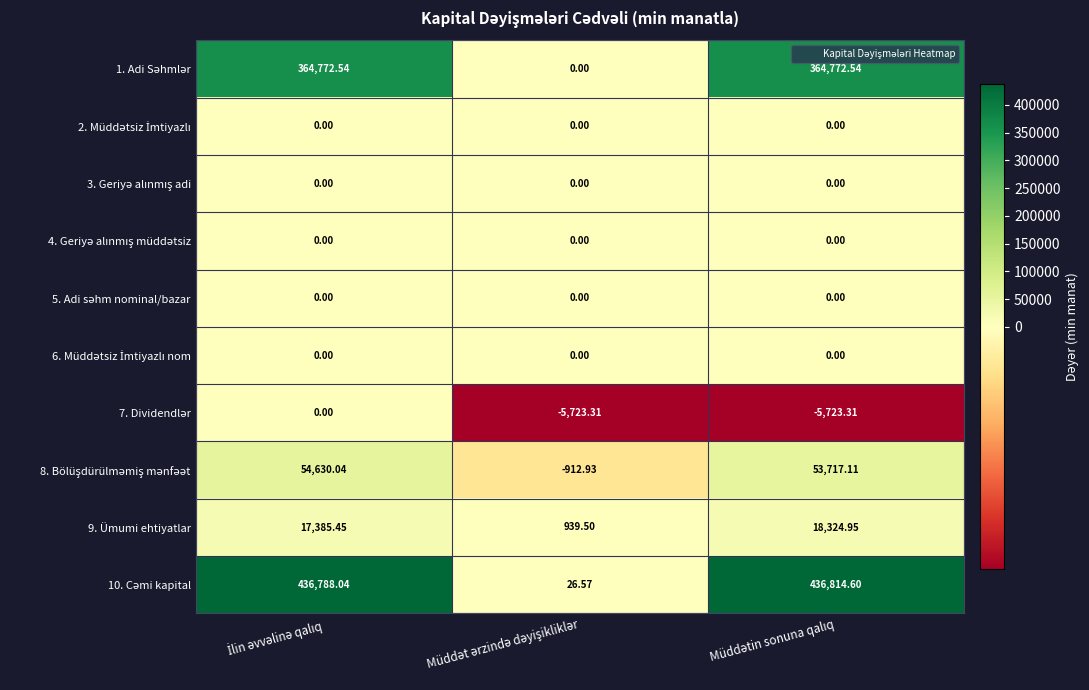

At Müddətin sonuna qalıq, list the series in order from largest to smallest.

10. Cəmi kapital, 1. Adi Səhmlər, 8. Bölüşdürülməmiş mənfəət, 9. Ümumi ehtiyatlar, 2. Müddətsiz İmtiyazlı, 3. Geriyə alınmış adi, 4. Geriyə alınmış müddətsiz, 5. Adi səhm nominal/bazar, 6. Müddətsiz İmtiyazlı nom, 7. Dividendlər